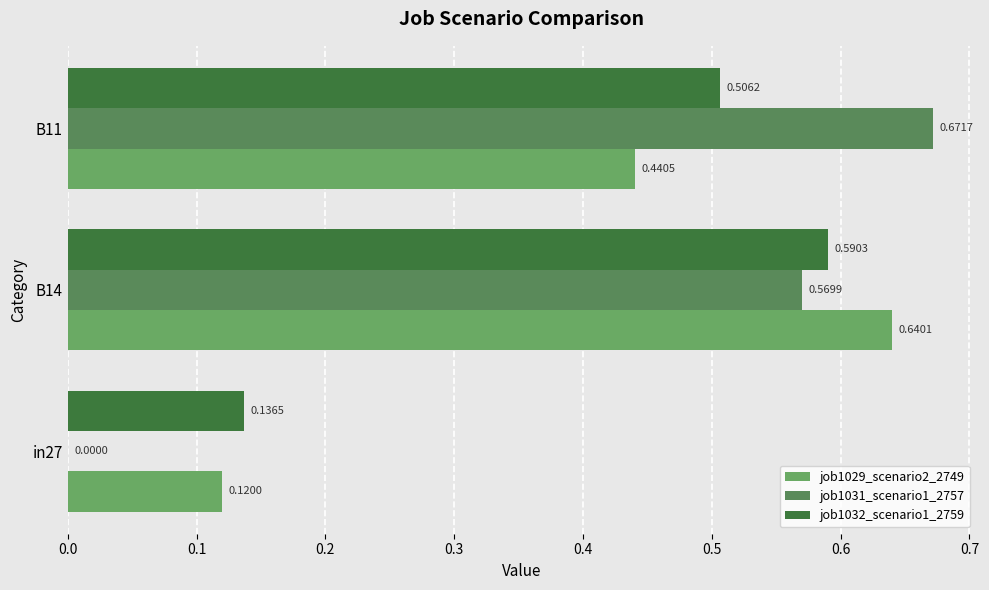

Count the number of data series in this chart.

3